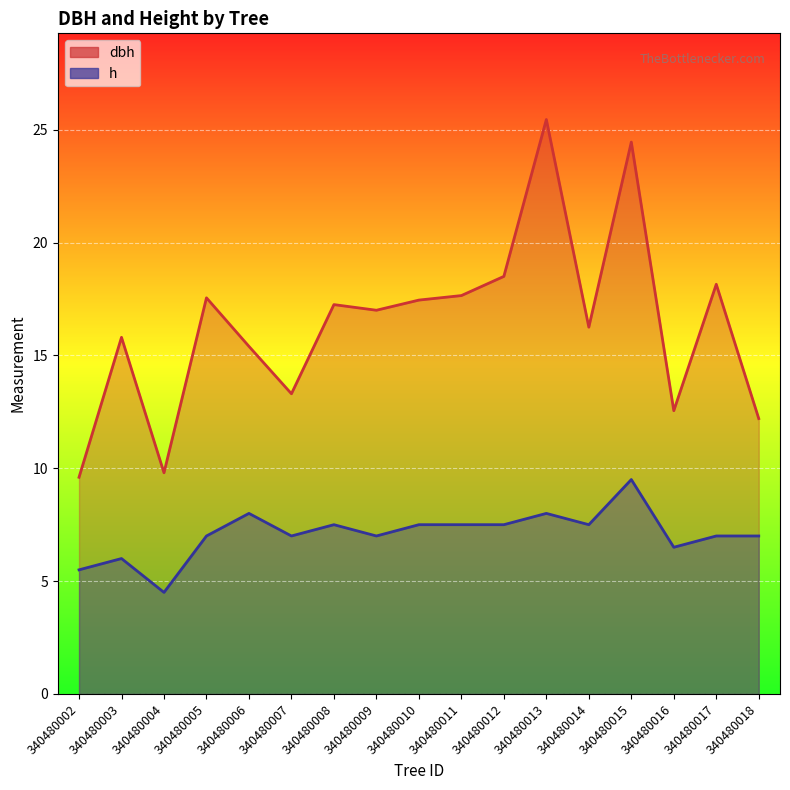

How many interior local peaks does the h series have?

5